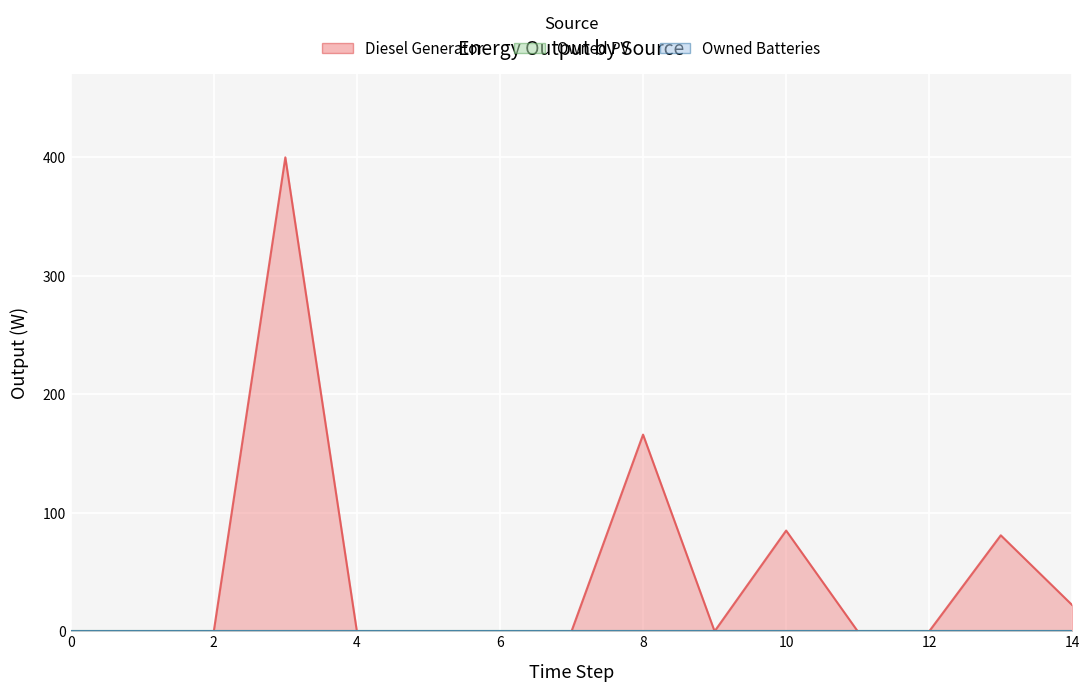

Which series has the largest total across all categories?

Diesel Generator